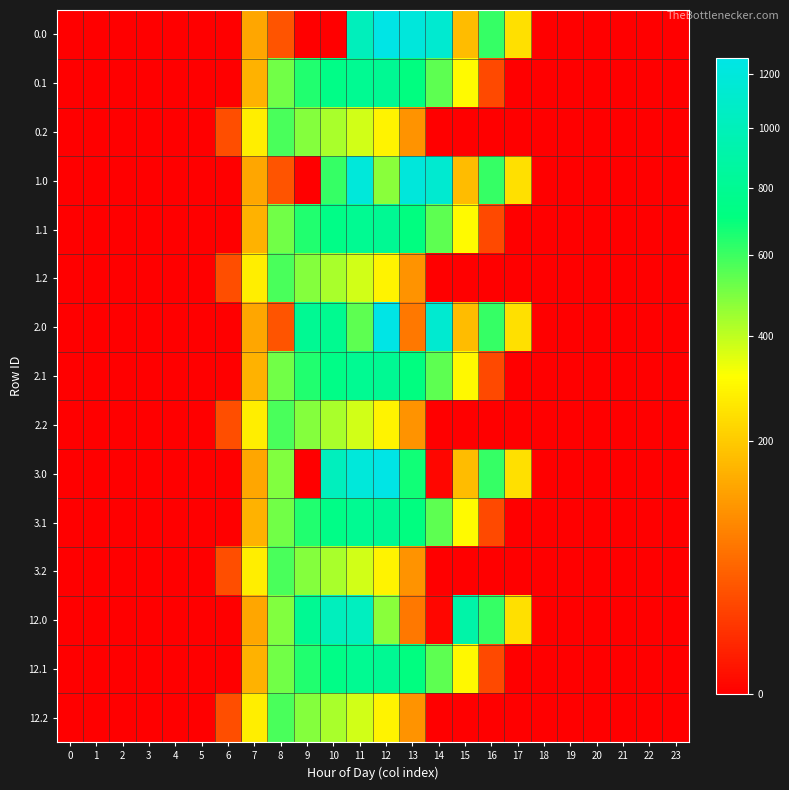

At which category is the sum across all series the highest?

11